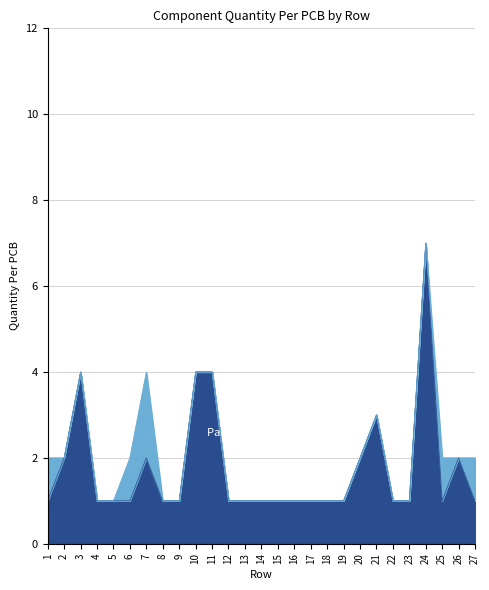

What is the difference between the values at 1 and 26?

1